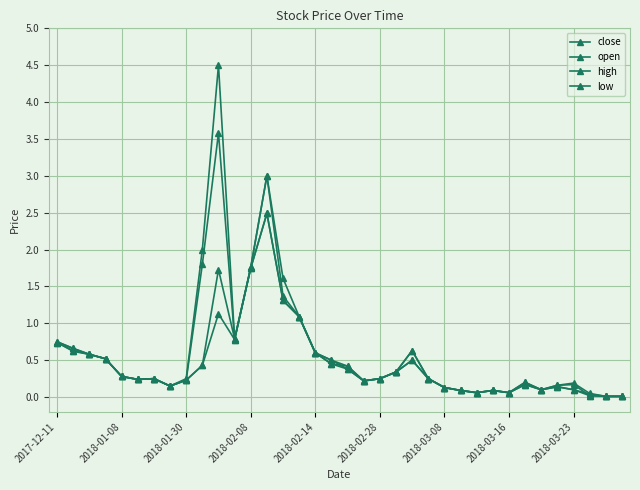

Count the number of categories in the chart.

36